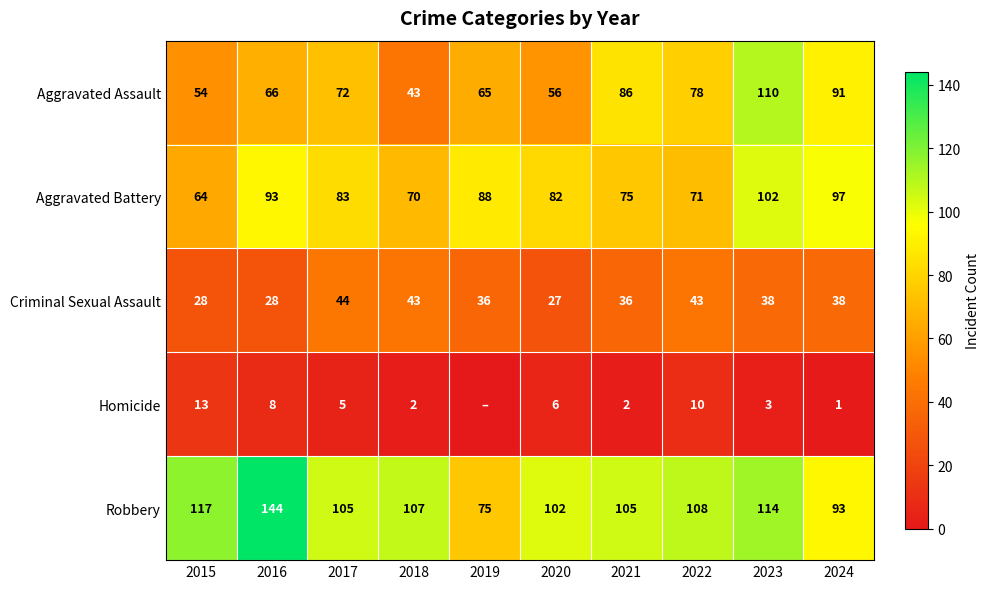

At which label does Criminal Sexual Assault first exceed 38?

2017